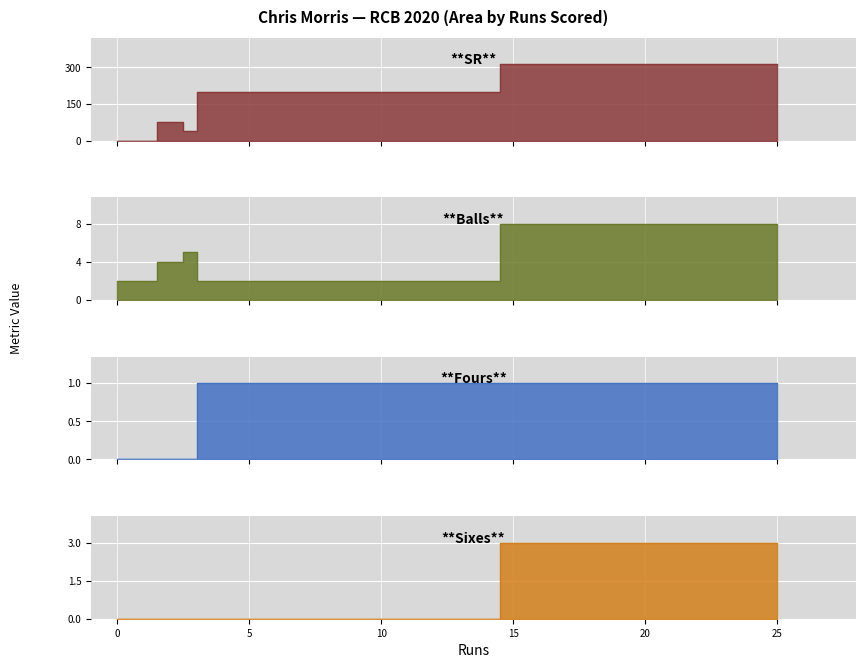

Rank the series by their maximum value, from highest to lowest.

sr, balls, sixes, fours